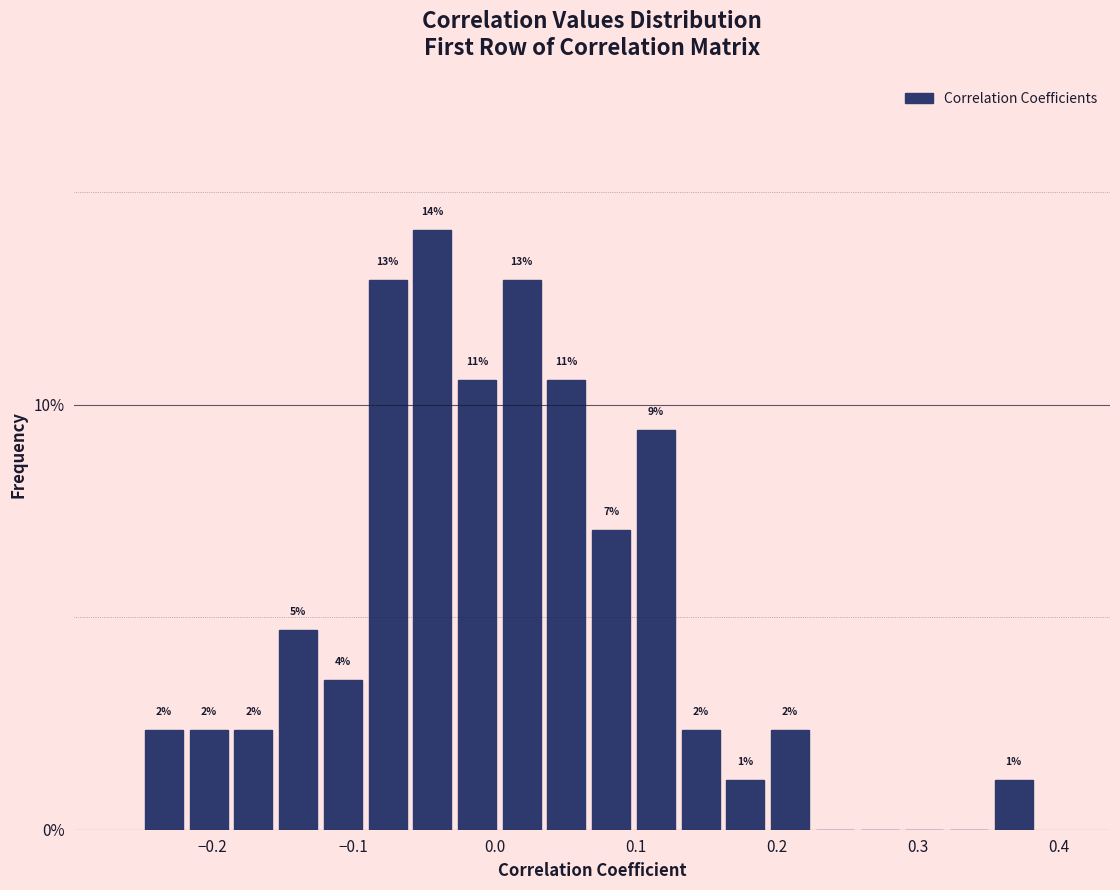

Around what value on the x-axis is the tallest bar? Give the approximate position of its centre, as read against the axis.

-0.04